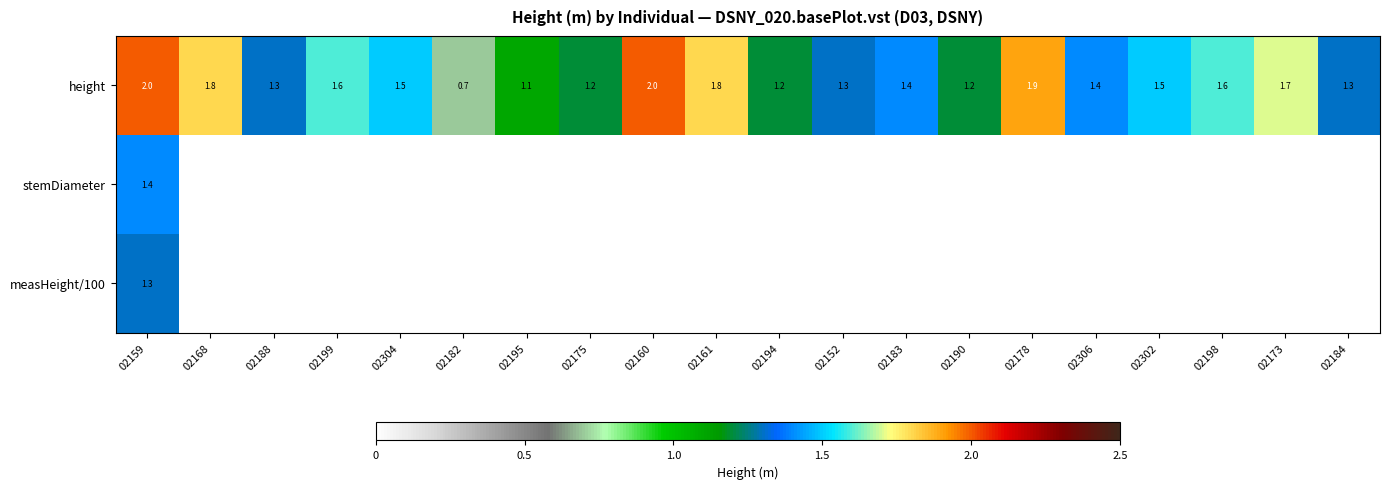

What is the lowest value of the height series?

0.7